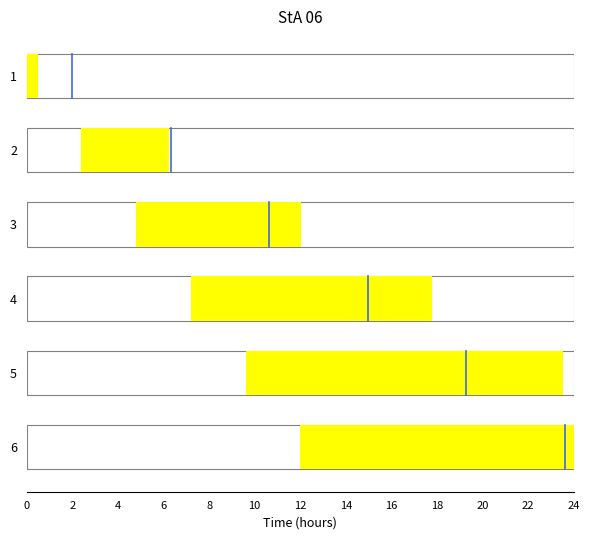

Is it true that the value at 2 is 6.3?

True